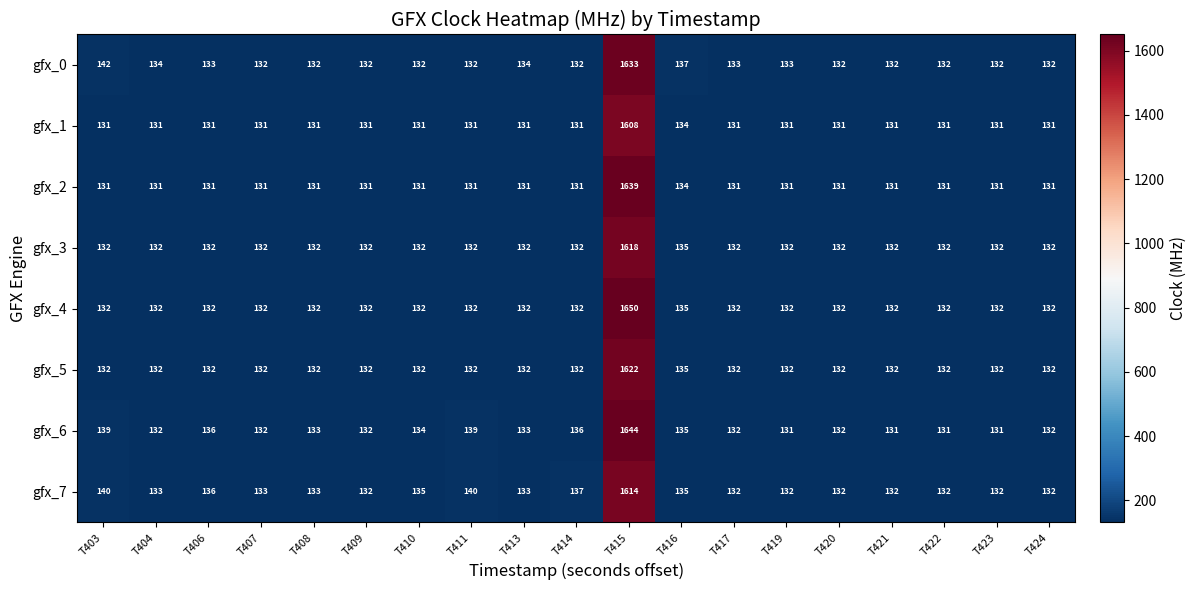

Which series changed the most between T403 and T415?

gfx_4